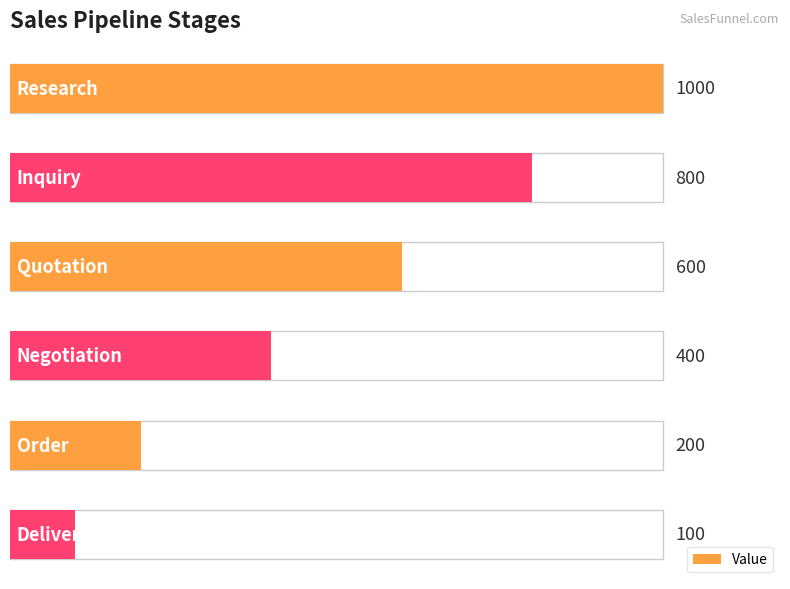

At which label is the value closest to 550?

Quotation